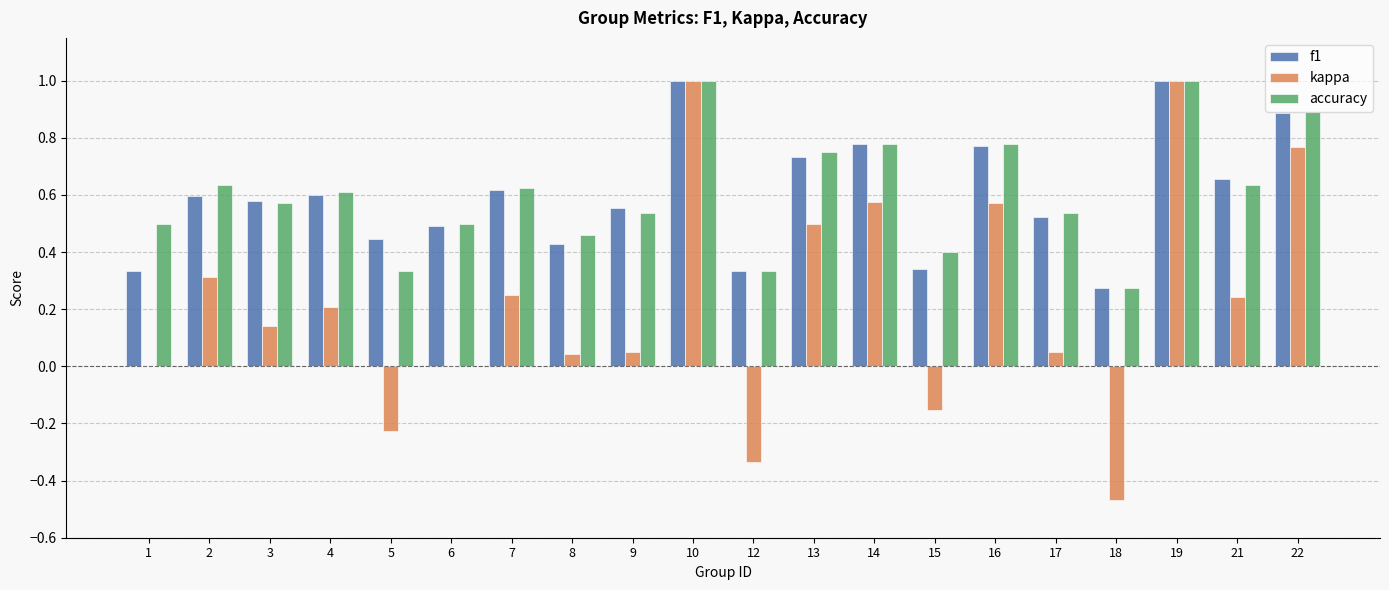

Is the value of f1 at 4 greater than the value of accuracy at 1?

Yes